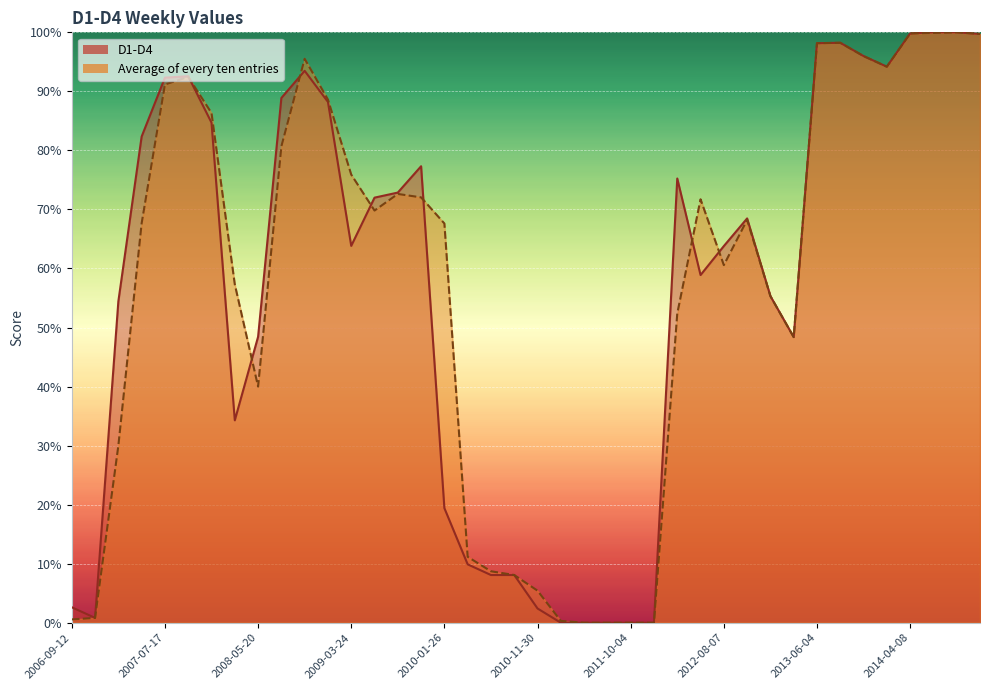

Is it true that Average of every ten entries equals 99.9 at 2014-06-17?

True